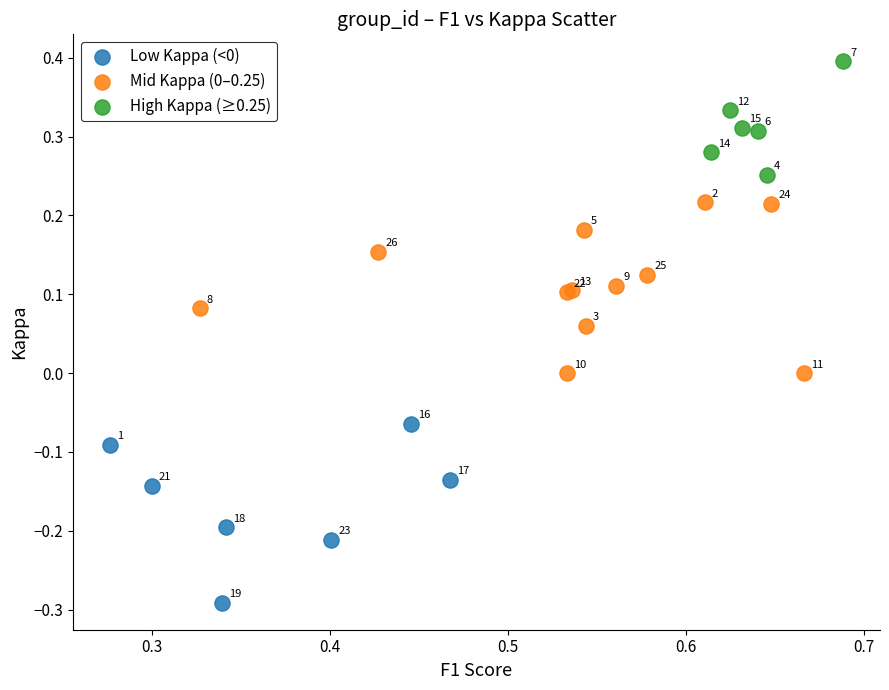

Which series has the largest Y range (max minus min)?

Low Kappa (<0)